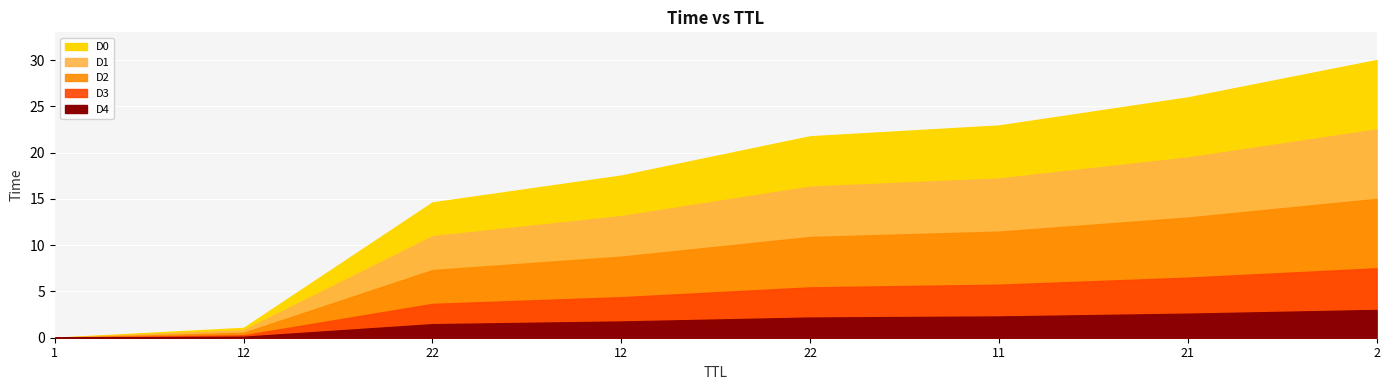

True or false: the data shows 25.2 at 22.

False